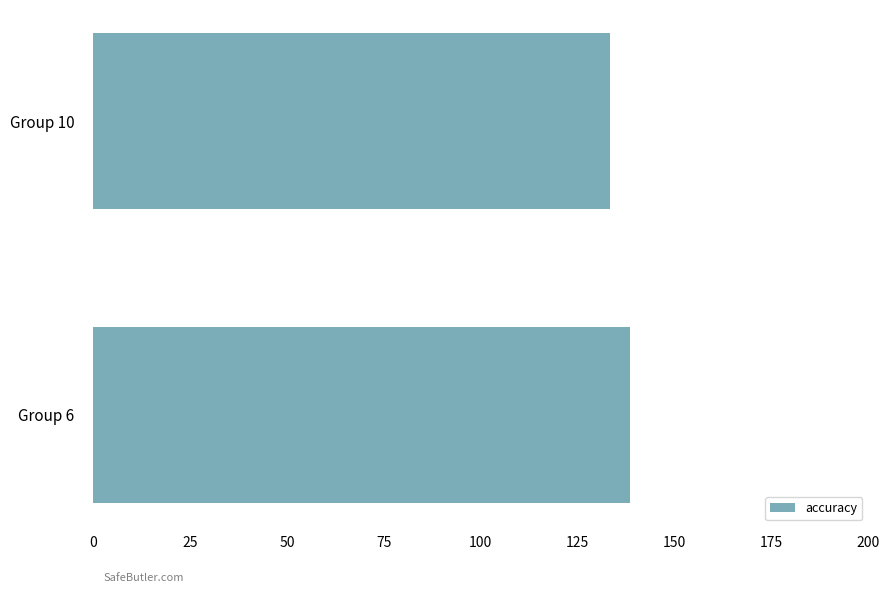

Reading top to bottom, transcribe all the data shown in this chart.

133.3	138.5